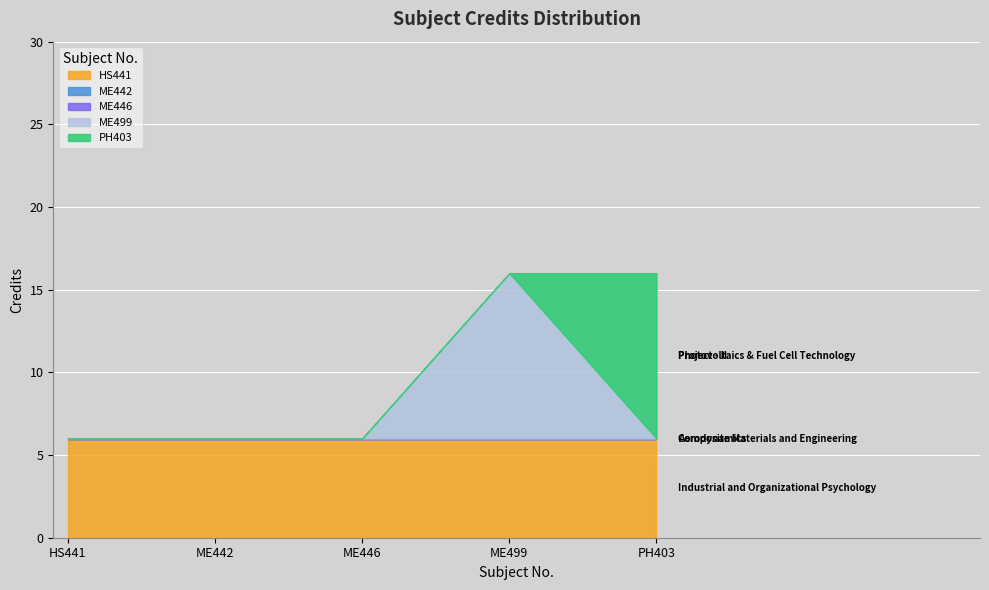

What is the sum of the values at HS441 and PH403?

12